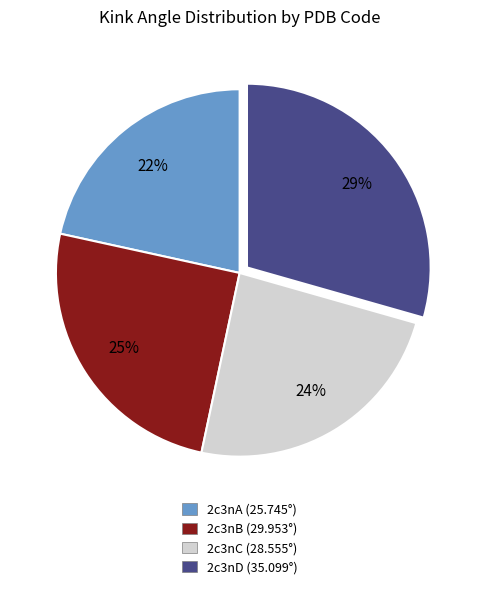

True or false: 2c3nC accounts for 10% of the total.

False